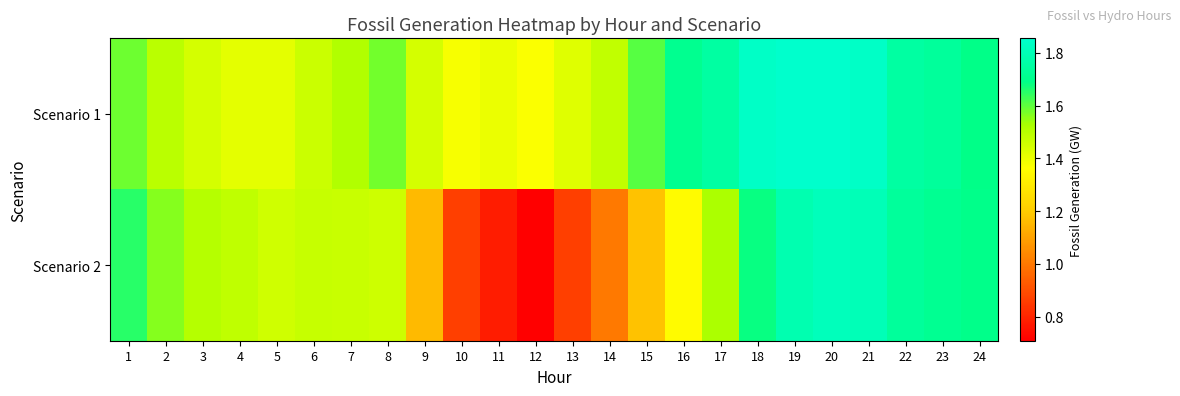

At 20, list the series in order from largest to smallest.

Scenario 1, Scenario 2